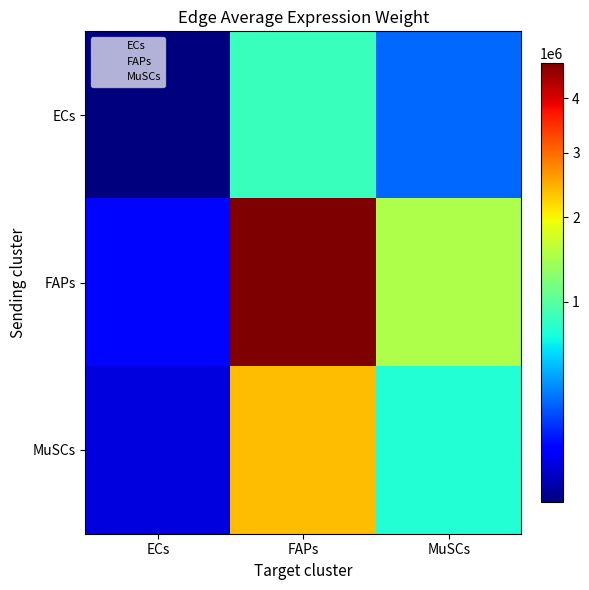

What is the spread (max minus min) of values at FAPs?

3882899.9